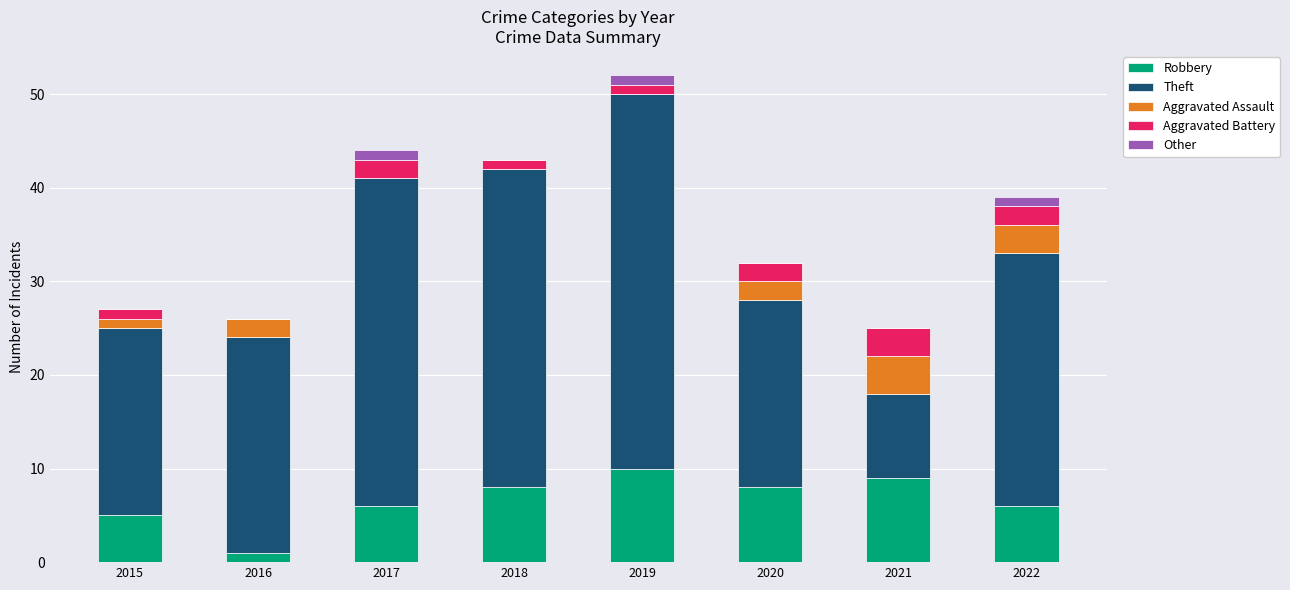

At which category is the sum across all series the highest?

2019